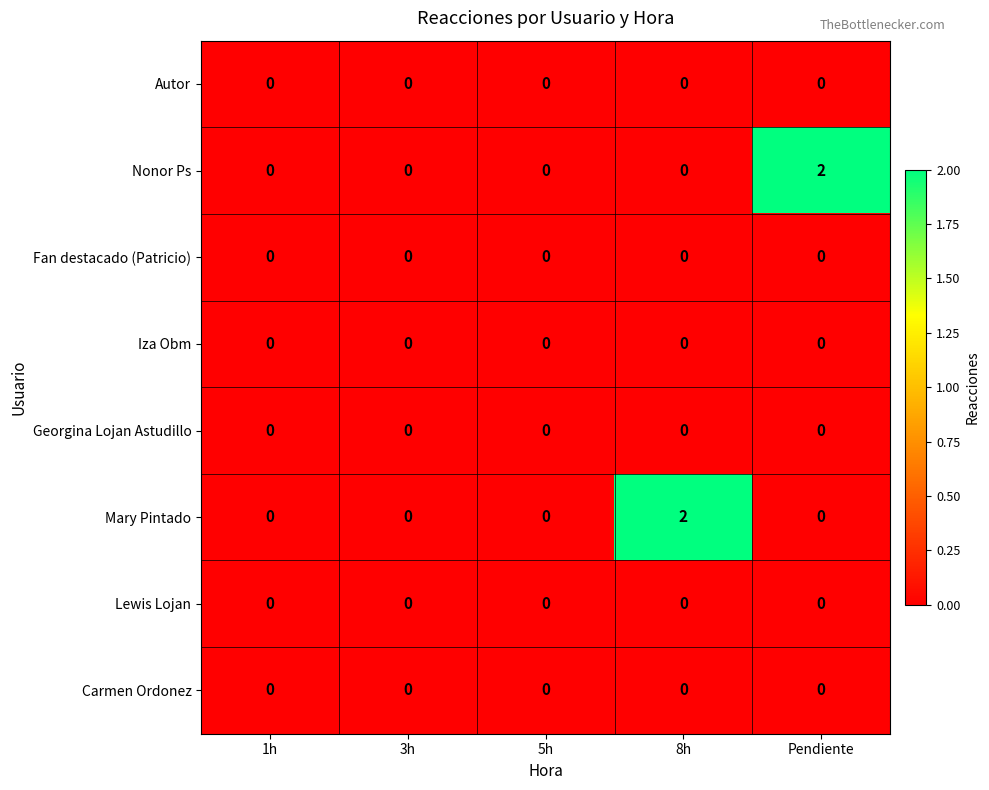

Between 1h and 8h, which series saw the biggest shift?

Mary Pintado